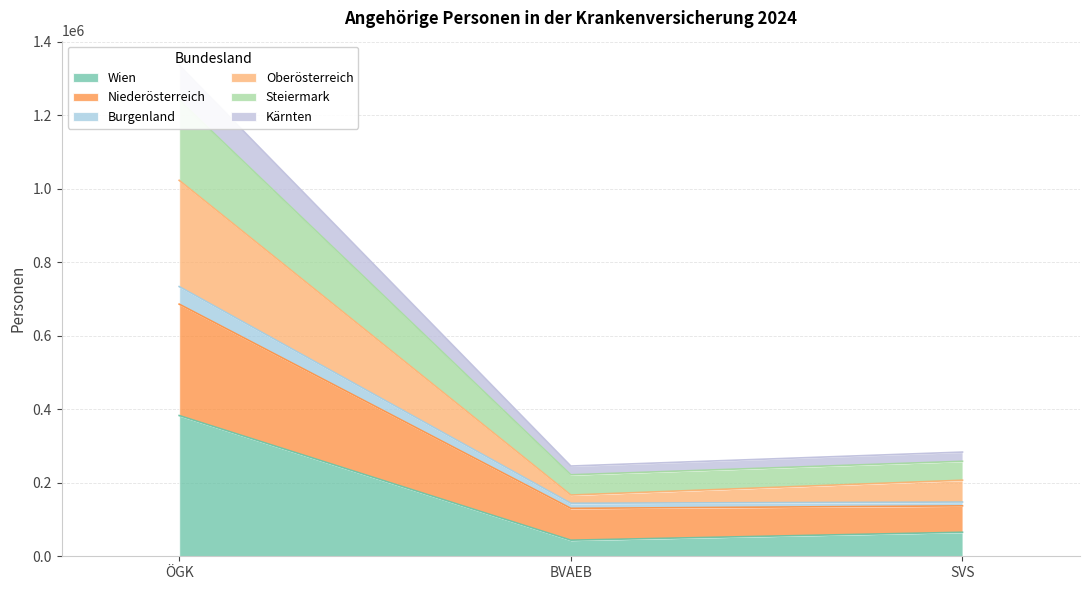

What are all the series names shown in the legend?

Wien, Niederösterreich, Burgenland, Oberösterreich, Steiermark, Kärnten